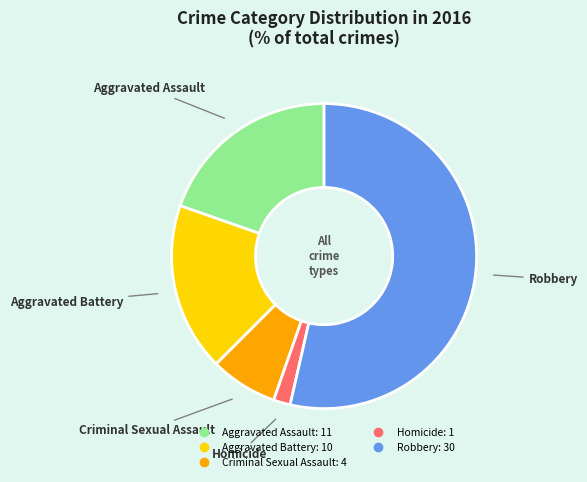

Do Criminal Sexual Assault and Aggravated Assault together represent more than half of the pie?

No